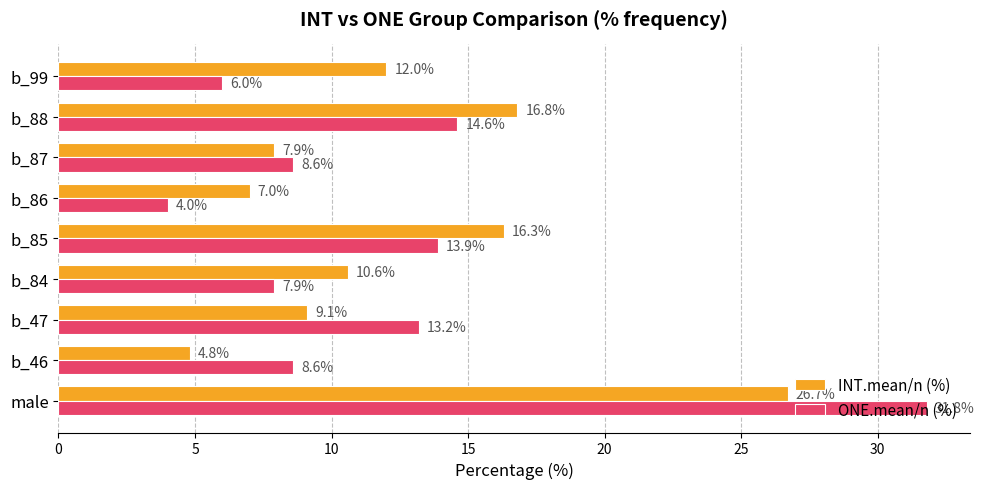

What is the difference between the maximum and minimum values in the ONE.mean/n (%) series?

27.8